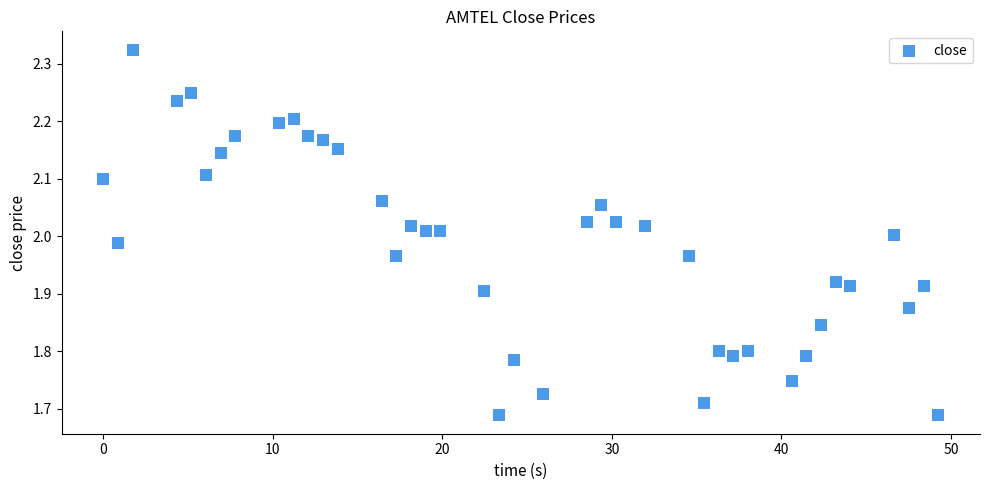

What is the range of X values (max minus min)?

49.2